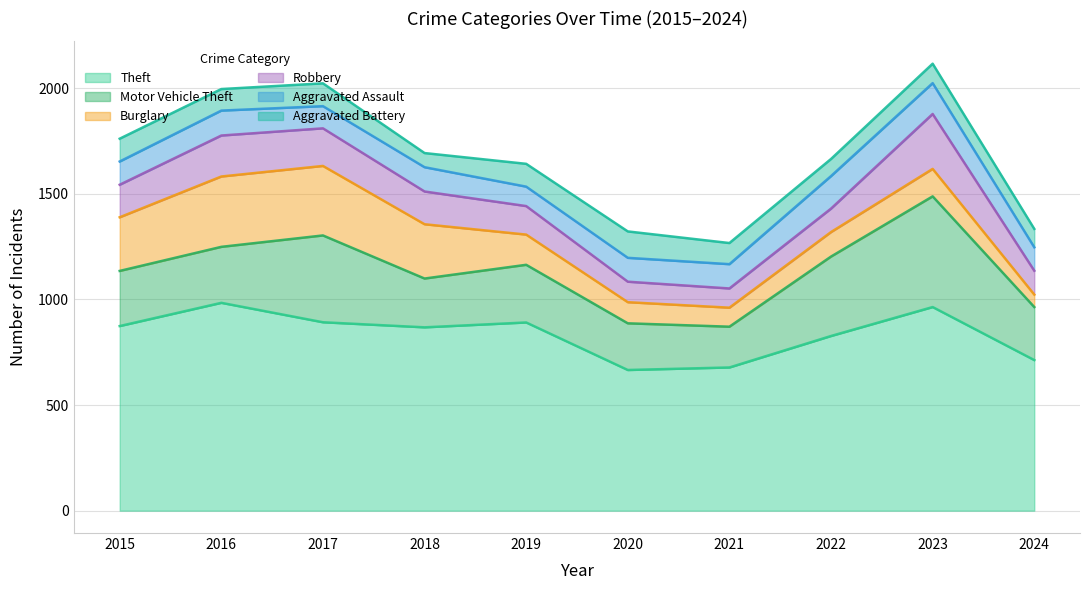

Which series changed the most between 2015 and 2021?

Theft